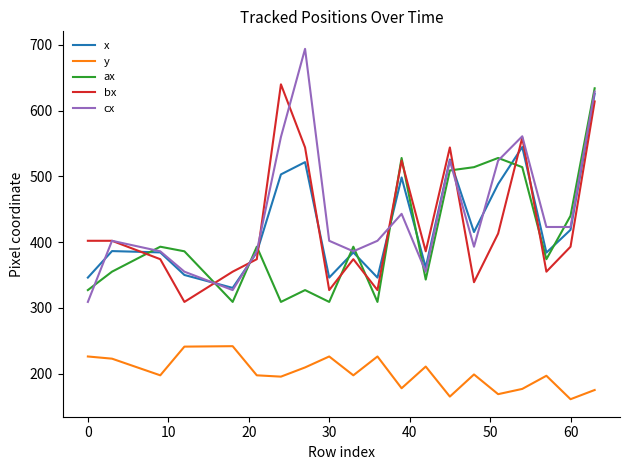

Which series has the widest spread of values?

cx